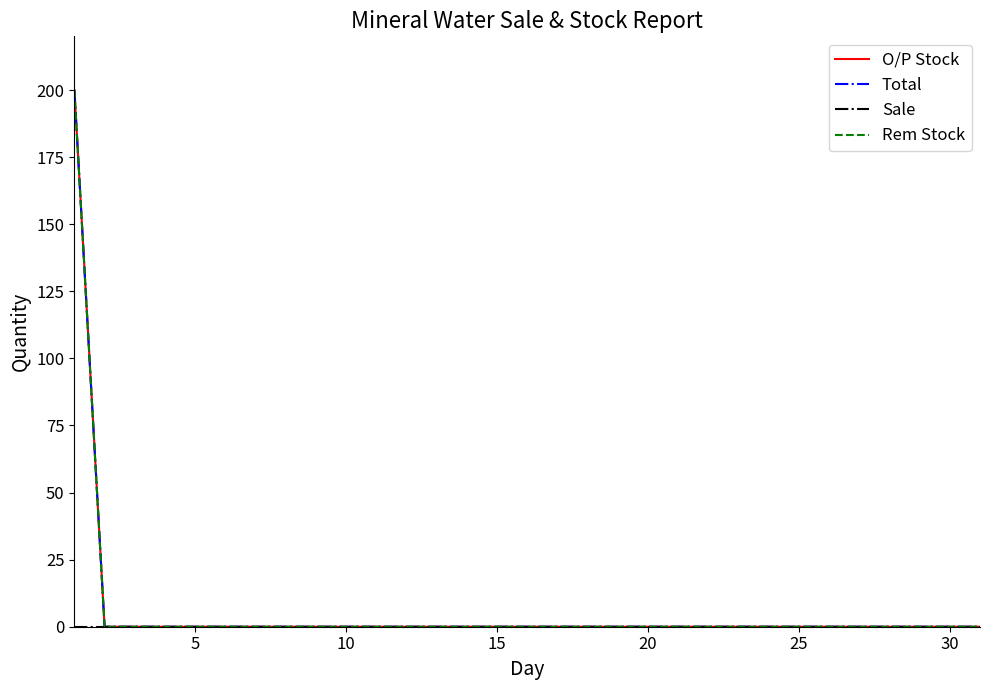

What is the sum of all Total values?

200